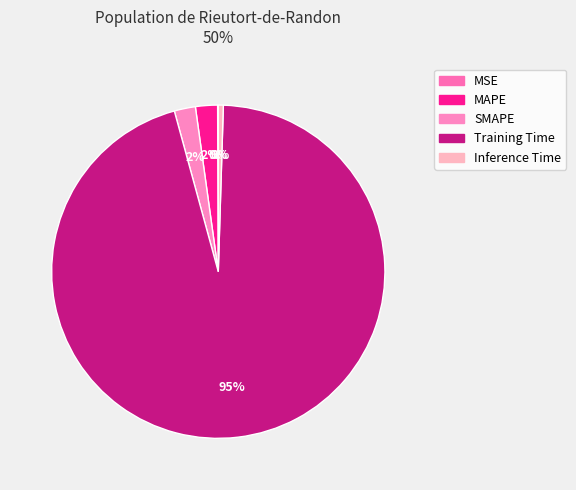

Between Inference Time and MSE, which is larger?

Inference Time